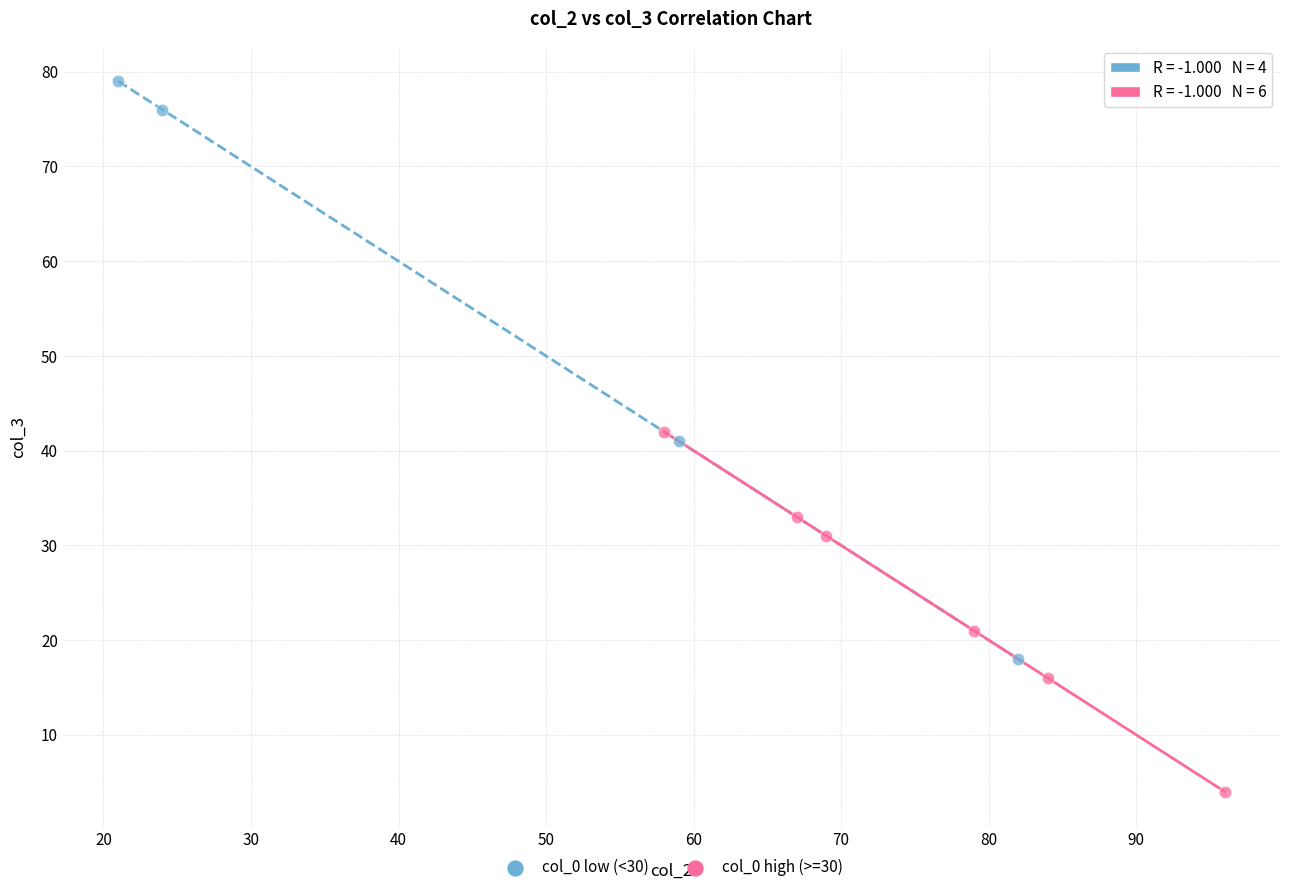

Which series reaches the minimum Y coordinate?

col_0 high (>=30)